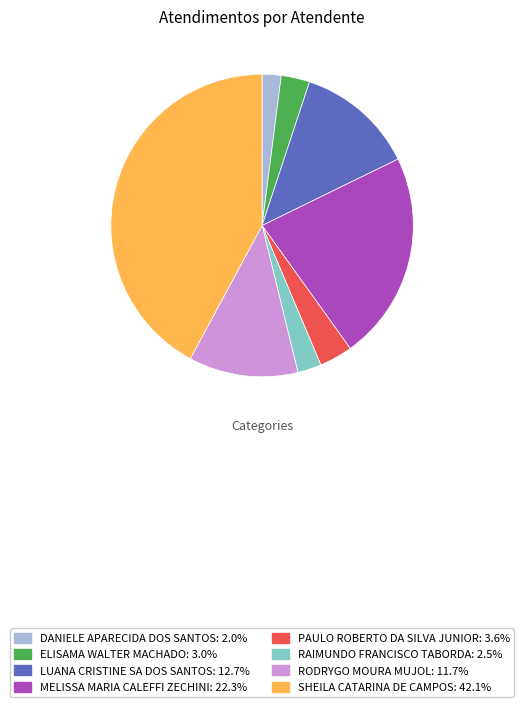

Combined, do LUANA CRISTINE SA DOS SANTOS: 12.7% and SHEILA CATARINA DE CAMPOS: 42.1% account for over 50%?

Yes